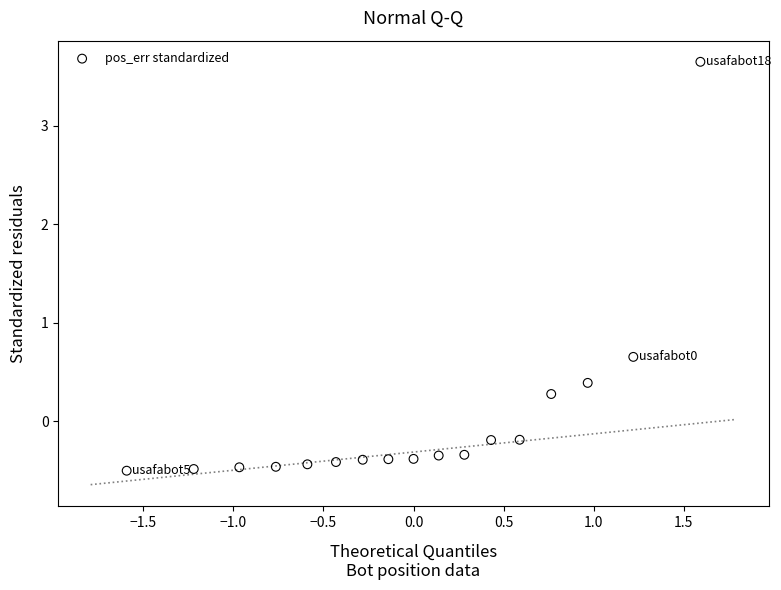

What is the range of Y values (max minus min)?

4.1